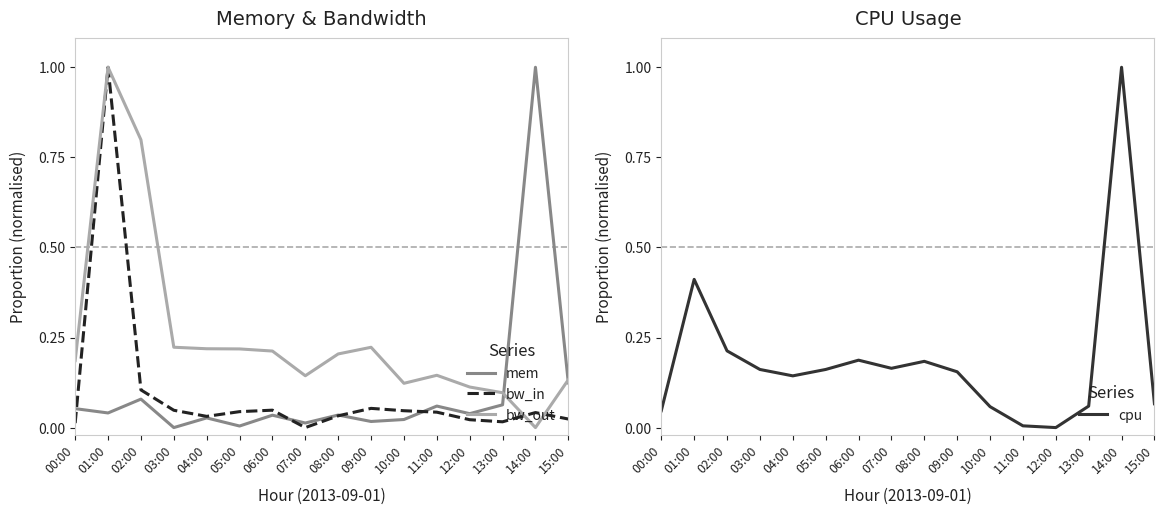

Where is the first local minimum for bw_in?

04:00